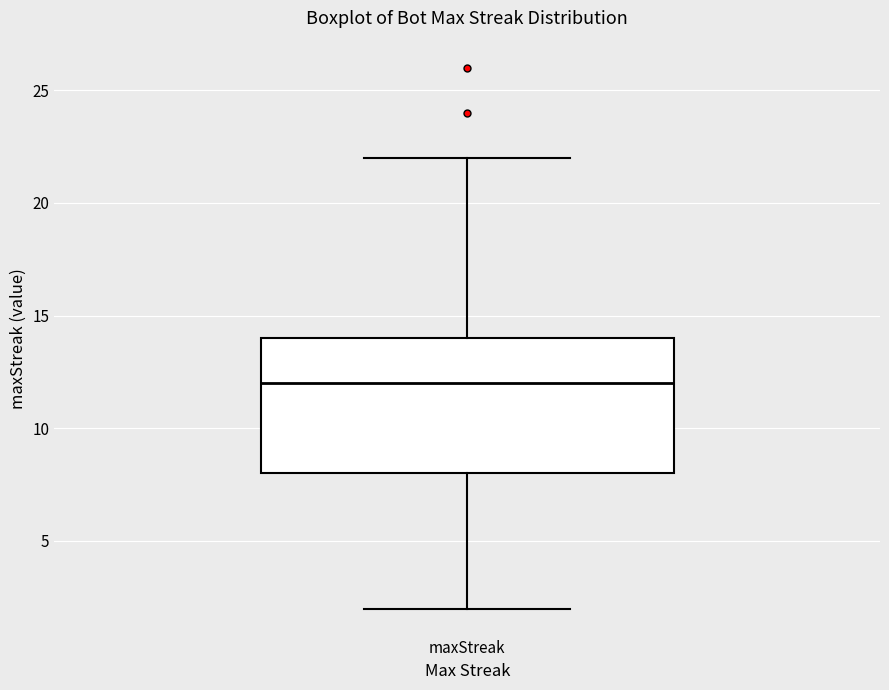

Read this box plot against the y-axis: the position of the median line, the range covered by the box, and the ends of both whiskers. The values are not printed on the chart, so give them approximately, as read against the axis.

median 12, box 8 to 14, whiskers 2 to 22